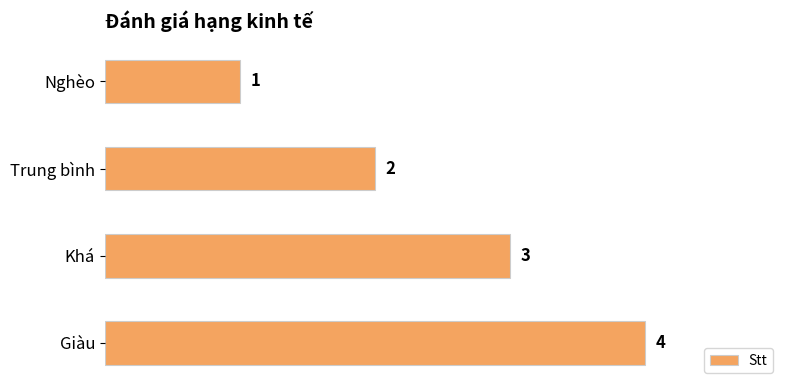

What value does the data have at Giàu?

4